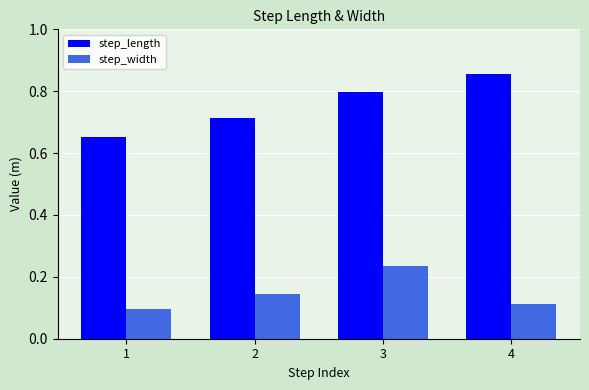

How many step_length values are between 0 and 1?

4